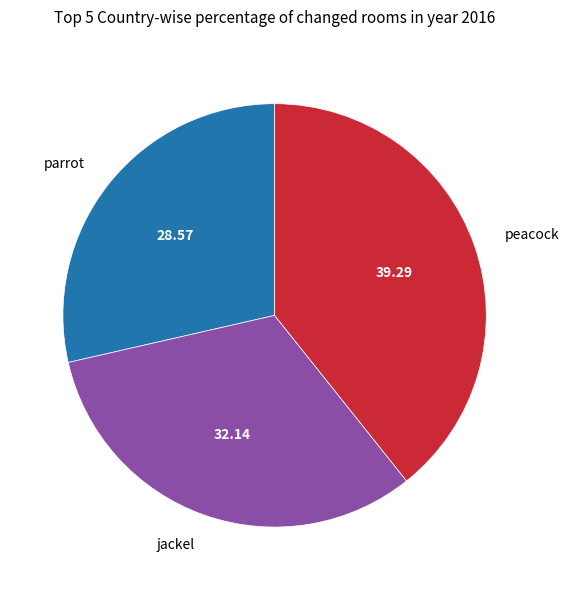

The peacock slice represents 39% of the pie. True or false?

True